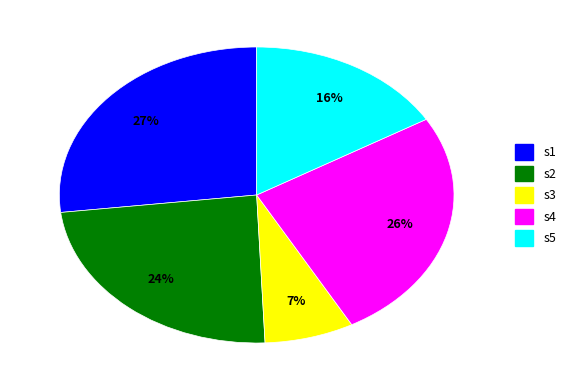

Is the sum of s4 and s2 greater than half?

No